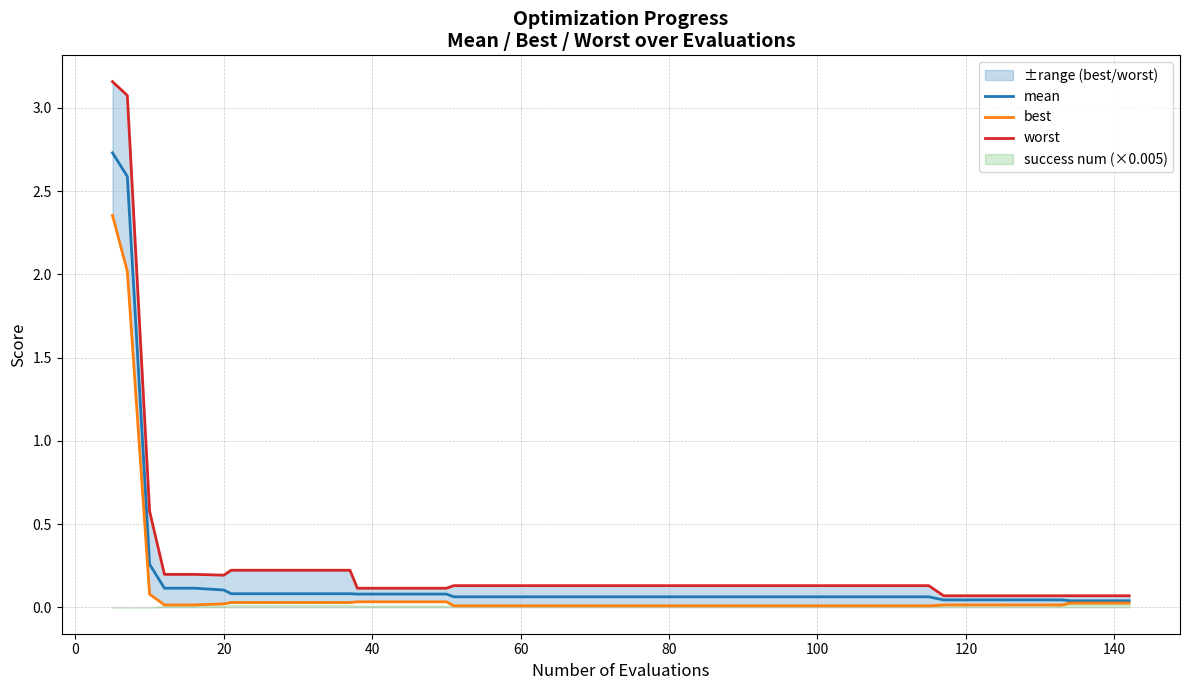

True or false: mean and best cross at least once.

False